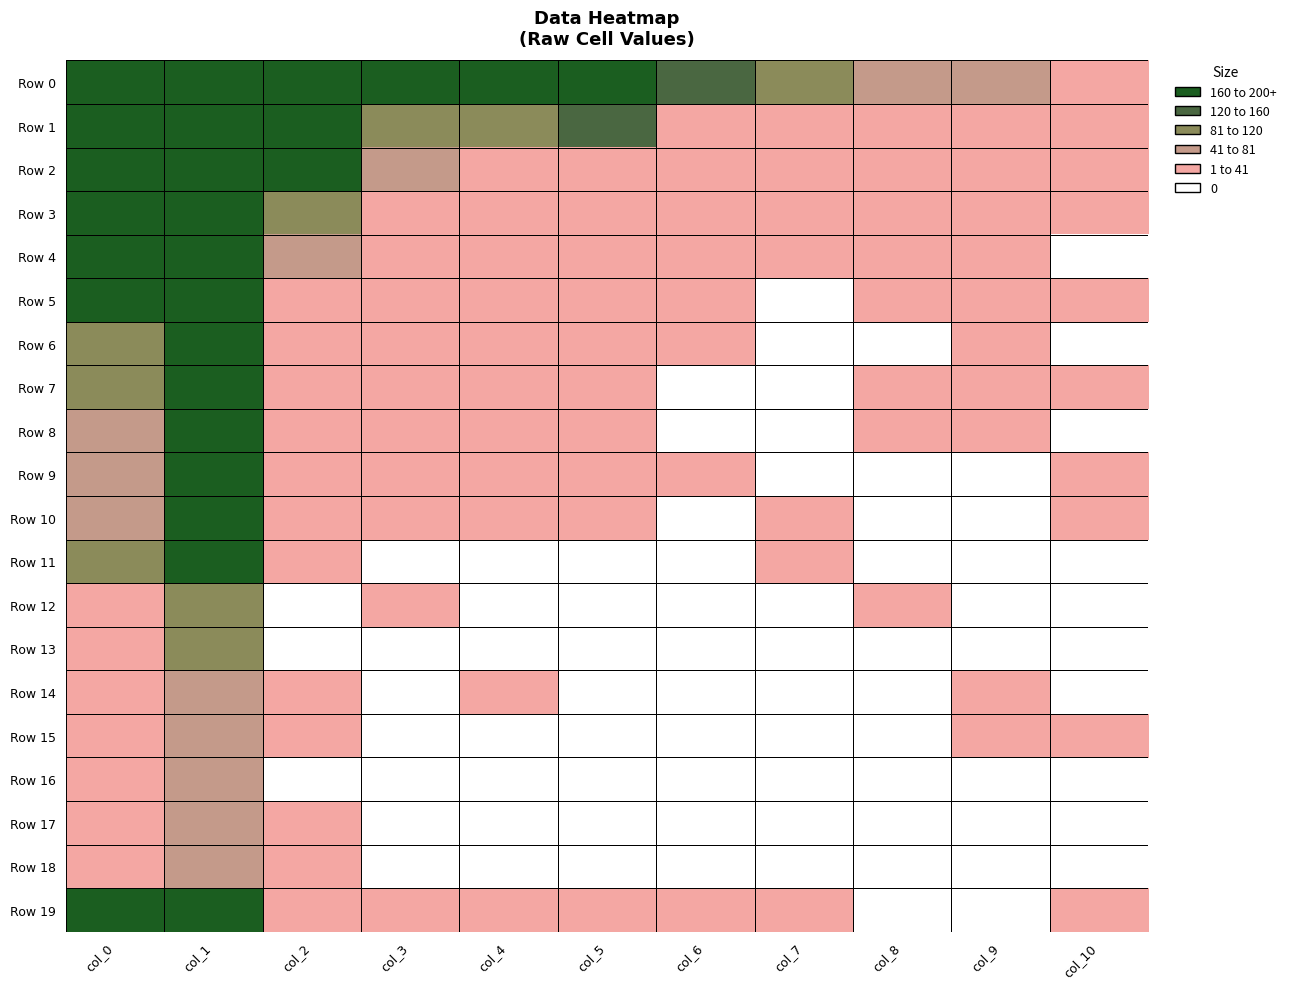

Reading left to right, what are all the values shown in this chart?

Row 0: col_0=5273	col_1=46164	col_2=1313	col_3=702	col_4=390	col_5=255	col_6=136	col_7=95	col_8=75	col_9=54	col_10=40
Row 1: col_0=1540	col_1=22195	col_2=4812	col_3=81	col_4=82	col_5=124	col_6=15	col_7=12	col_8=3	col_9=15	col_10=12
Row 2: col_0=756	col_1=4994	col_2=819	col_3=55	col_4=27	col_5=18	col_6=8	col_7=5	col_8=3	col_9=7	col_10=1
Row 3: col_0=372	col_1=2340	col_2=117	col_3=22	col_4=18	col_5=8	col_6=1	col_7=5	col_8=4	col_9=9	col_10=3
Row 4: col_0=213	col_1=1404	col_2=57	col_3=18	col_4=19	col_5=3	col_6=6	col_7=2	col_8=3	col_9=7	col_10=0
Row 5: col_0=191	col_1=903	col_2=28	col_3=14	col_4=22	col_5=4	col_6=1	col_7=0	col_8=1	col_9=5	col_10=3
Row 6: col_0=117	col_1=586	col_2=16	col_3=4	col_4=4	col_5=3	col_6=2	col_7=0	col_8=0	col_9=6	col_10=0
Row 7: col_0=83	col_1=414	col_2=15	col_3=3	col_4=1	col_5=2	col_6=0	col_7=0	col_8=2	col_9=1	col_10=3
Row 8: col_0=58	col_1=281	col_2=13	col_3=6	col_4=1	col_5=1	col_6=0	col_7=0	col_8=1	col_9=3	col_10=0
Row 9: col_0=52	col_1=262	col_2=10	col_3=2	col_4=1	col_5=3	col_6=1	col_7=0	col_8=0	col_9=0	col_10=1
Row 10: col_0=47	col_1=186	col_2=6	col_3=3	col_4=2	col_5=1	col_6=0	col_7=1	col_8=0	col_9=0	col_10=3
Row 11: col_0=107	col_1=166	col_2=2	col_3=0	col_4=0	col_5=0	col_6=0	col_7=1	col_8=0	col_9=0	col_10=0
Row 12: col_0=35	col_1=108	col_2=0	col_3=1	col_4=0	col_5=0	col_6=0	col_7=0	col_8=1	col_9=0	col_10=0
Row 13: col_0=24	col_1=83	col_2=0	col_3=0	col_4=0	col_5=0	col_6=0	col_7=0	col_8=0	col_9=0	col_10=0
Row 14: col_0=30	col_1=65	col_2=3	col_3=0	col_4=1	col_5=0	col_6=0	col_7=0	col_8=0	col_9=1	col_10=0
Row 15: col_0=34	col_1=61	col_2=1	col_3=0	col_4=0	col_5=0	col_6=0	col_7=0	col_8=0	col_9=1	col_10=1
Row 16: col_0=31	col_1=61	col_2=0	col_3=0	col_4=0	col_5=0	col_6=0	col_7=0	col_8=0	col_9=0	col_10=0
Row 17: col_0=15	col_1=55	col_2=2	col_3=0	col_4=0	col_5=0	col_6=0	col_7=0	col_8=0	col_9=0	col_10=0
Row 18: col_0=14	col_1=66	col_2=1	col_3=0	col_4=0	col_5=0	col_6=0	col_7=0	col_8=0	col_9=0	col_10=0
Row 19: col_0=438	col_1=710	col_2=12	col_3=2	col_4=6	col_5=1	col_6=1	col_7=1	col_8=0	col_9=0	col_10=1